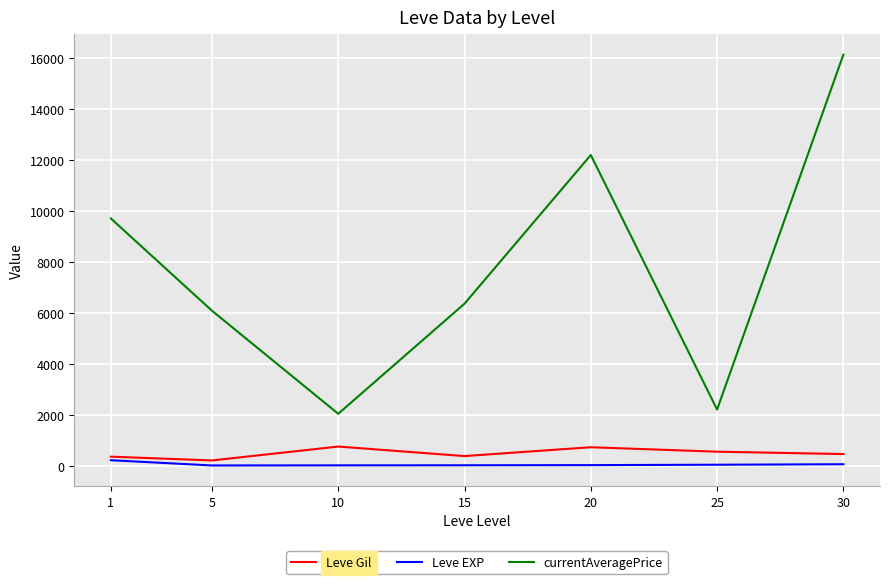

At which label is currentAveragePrice closest to 9078?

1